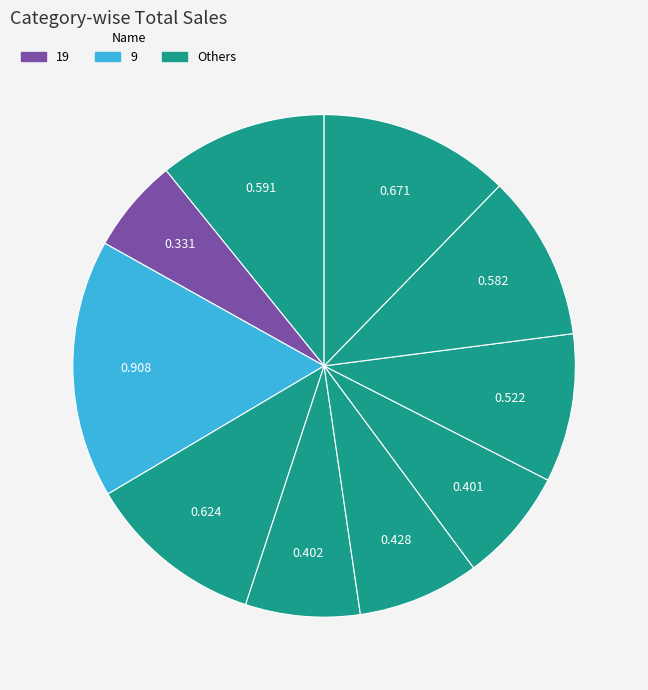

How many segments does this pie chart have?

10